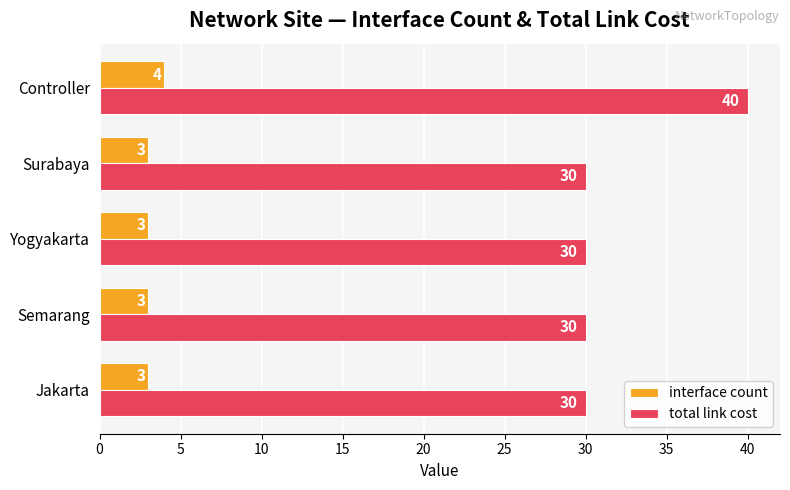

What is the total value across all series at Surabaya?

33